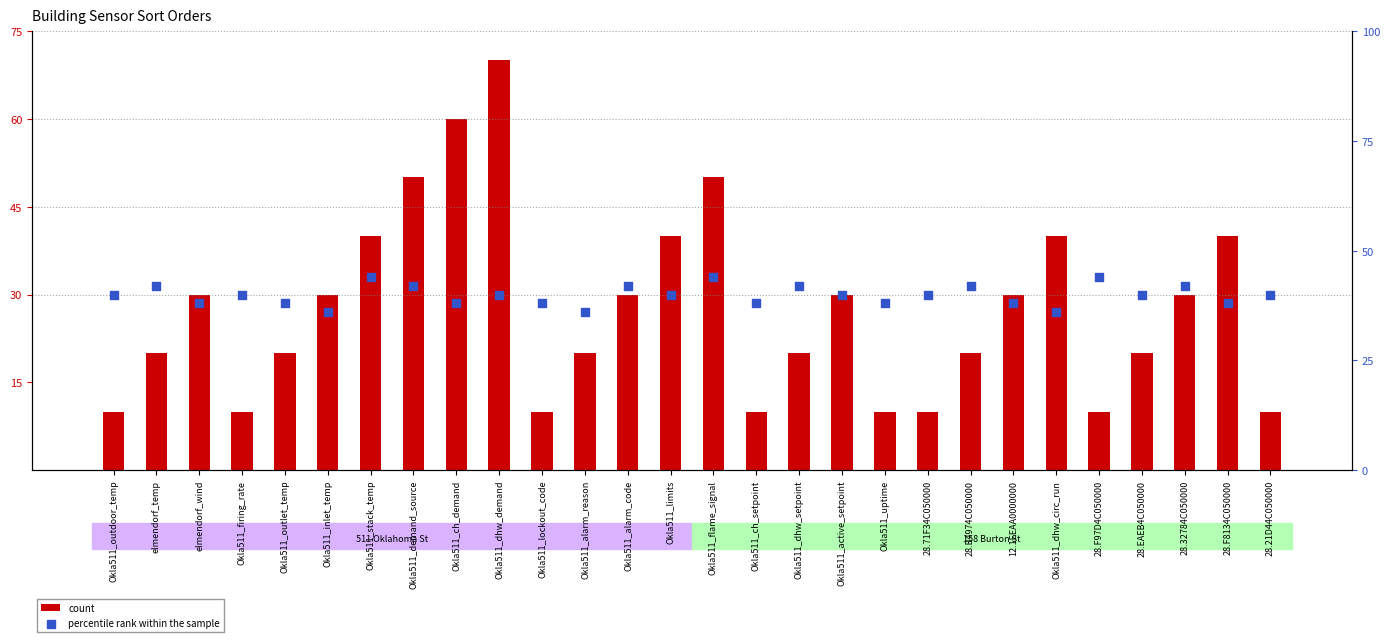

Which series has the widest spread of Y values?

count